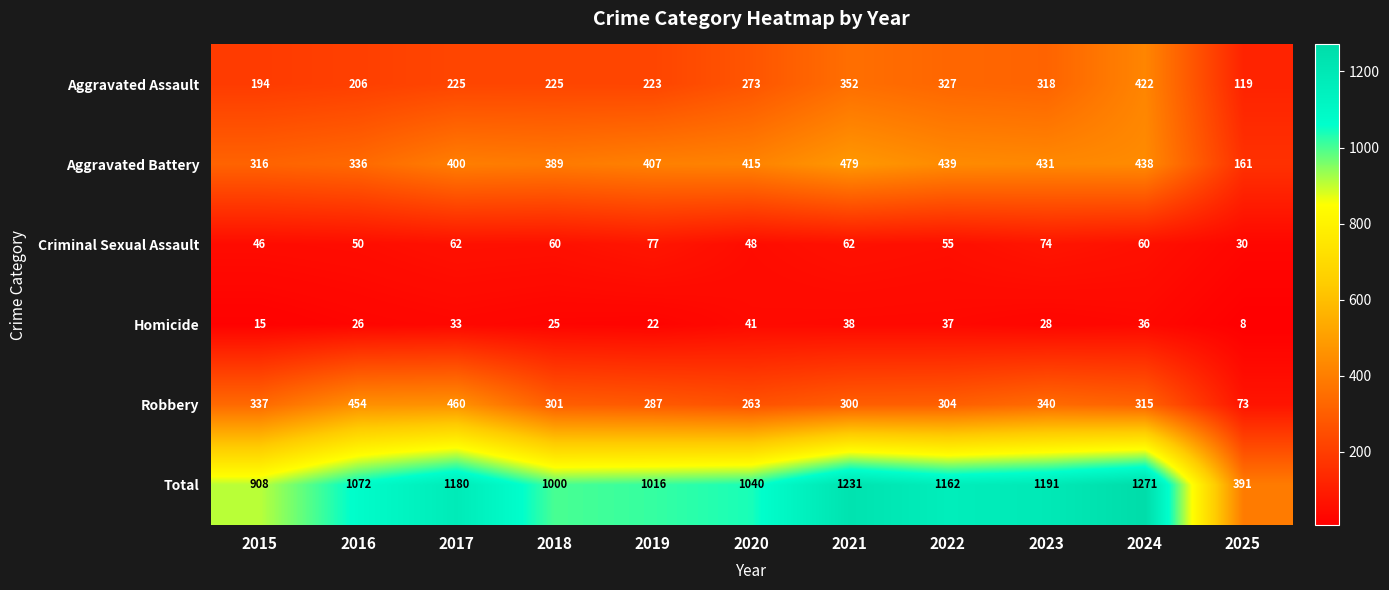

At how many categories does at least one series exceed 453?

10